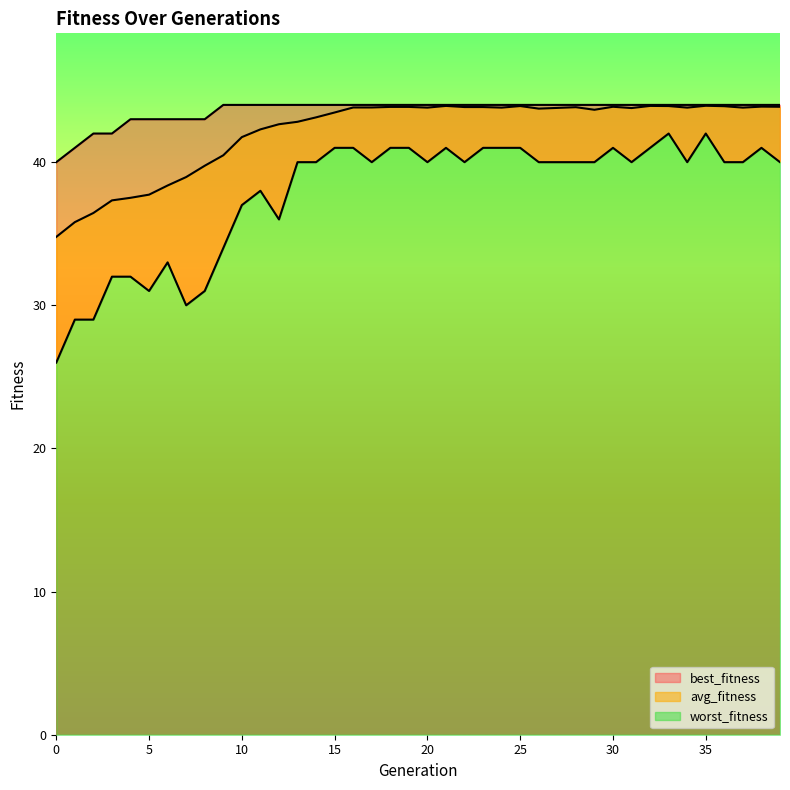

True or false: best_fitness has more than 1 points higher than both neighbors.

False